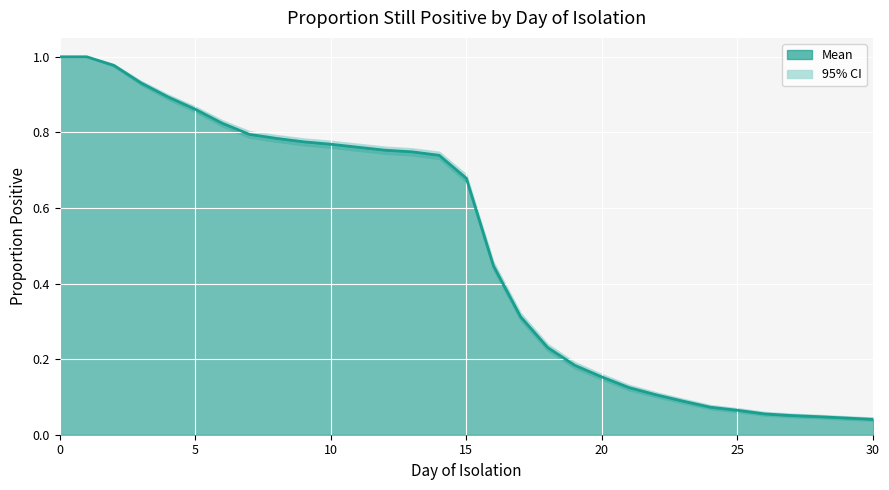

Where is the data nearest to the value 0?

30